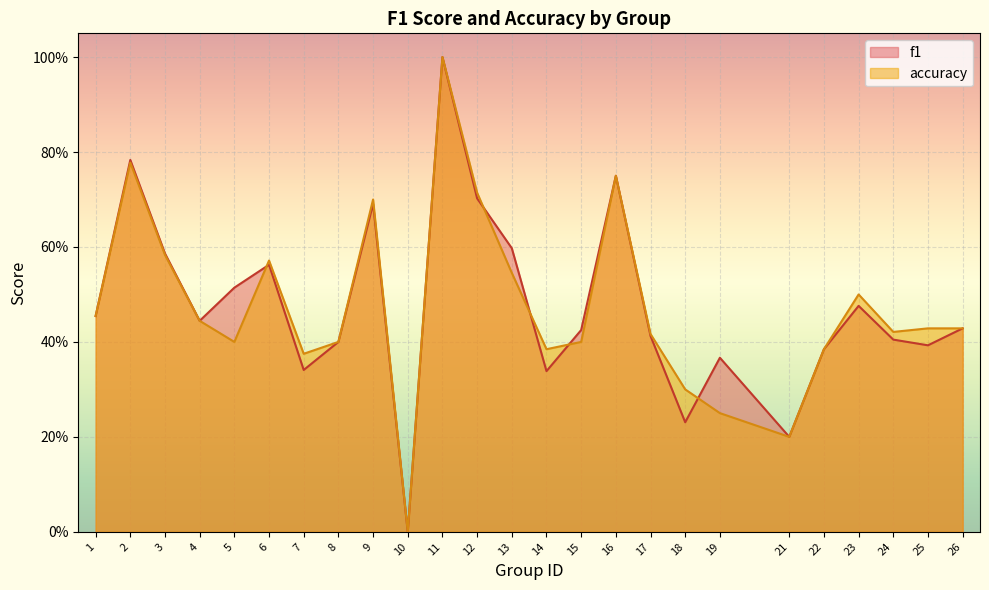

Reading left to right, transcribe all the data shown in this chart.

f1: 0.5	0.8	0.6	0.4	0.5	0.6	0.3	0.4	0.7	0.0	1.0	0.7	0.6	0.3	0.4	0.8	0.4	0.2	0.4	0.2	0.4	0.5	0.4	0.4	0.4
accuracy: 0.5	0.8	0.6	0.4	0.4	0.6	0.4	0.4	0.7	0.0	1.0	0.7	0.5	0.4	0.4	0.8	0.4	0.3	0.2	0.2	0.4	0.5	0.4	0.4	0.4